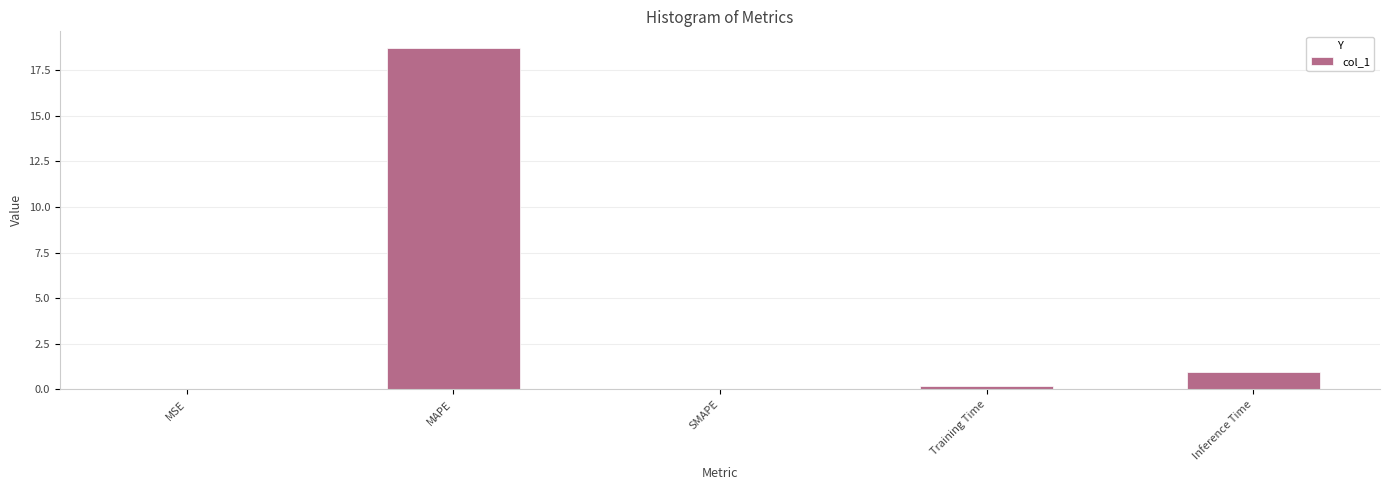

Is it true that the value at MAPE is 18.7?

True